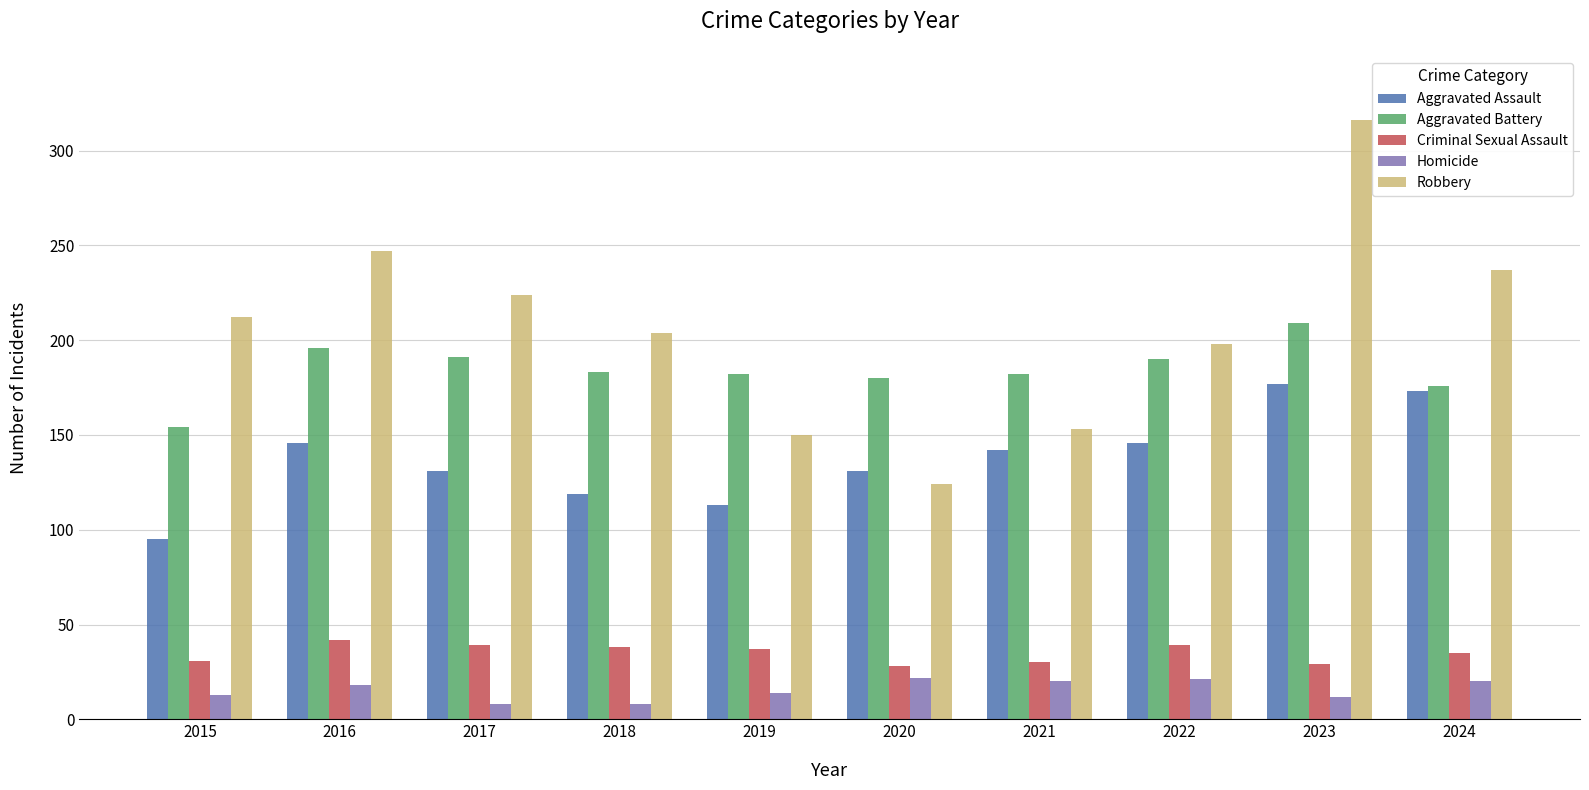

What is the highest value of the Criminal Sexual Assault series?

42